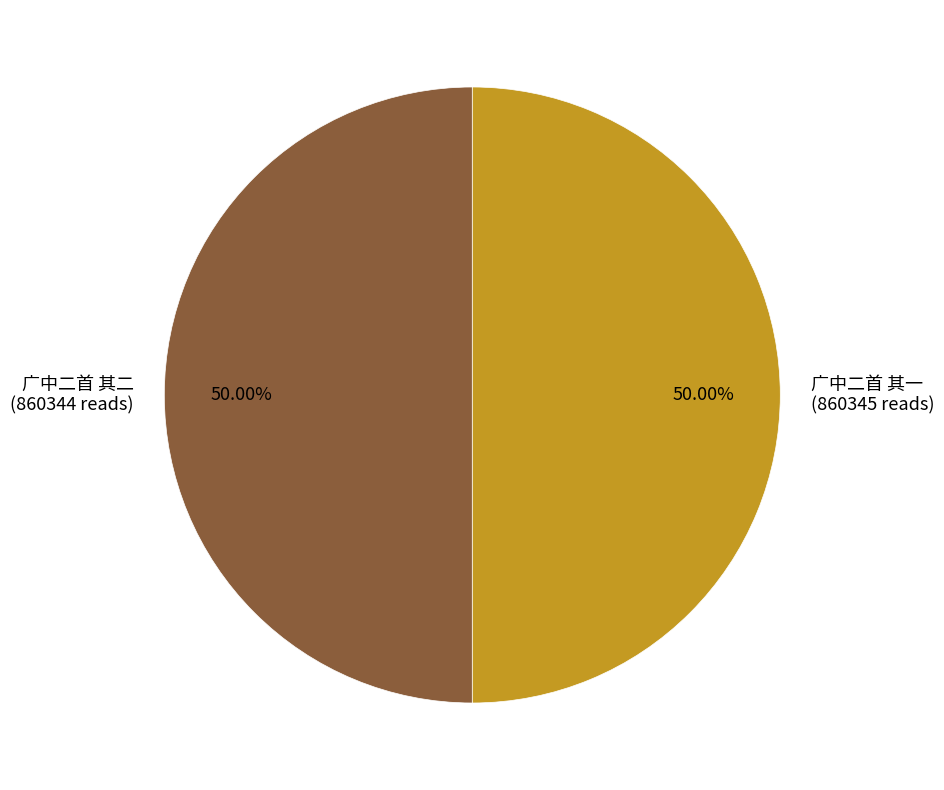

To the nearest percent, what portion does 广中二首 其一 represent?

50%